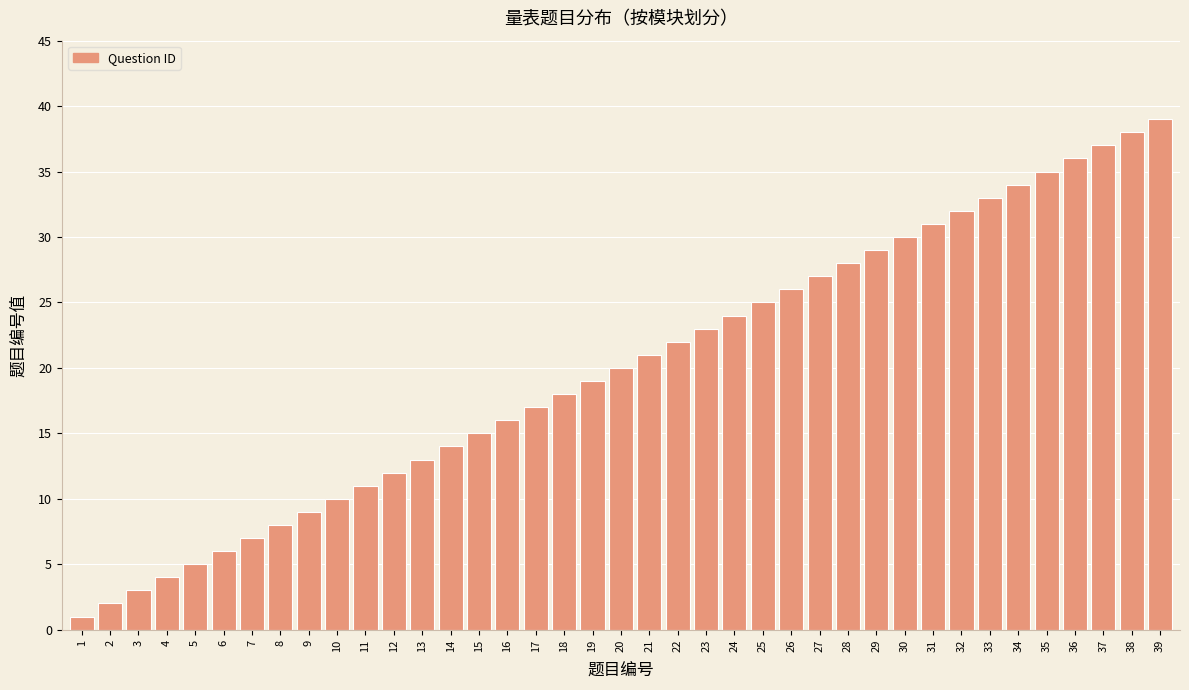

What is the average value?

20